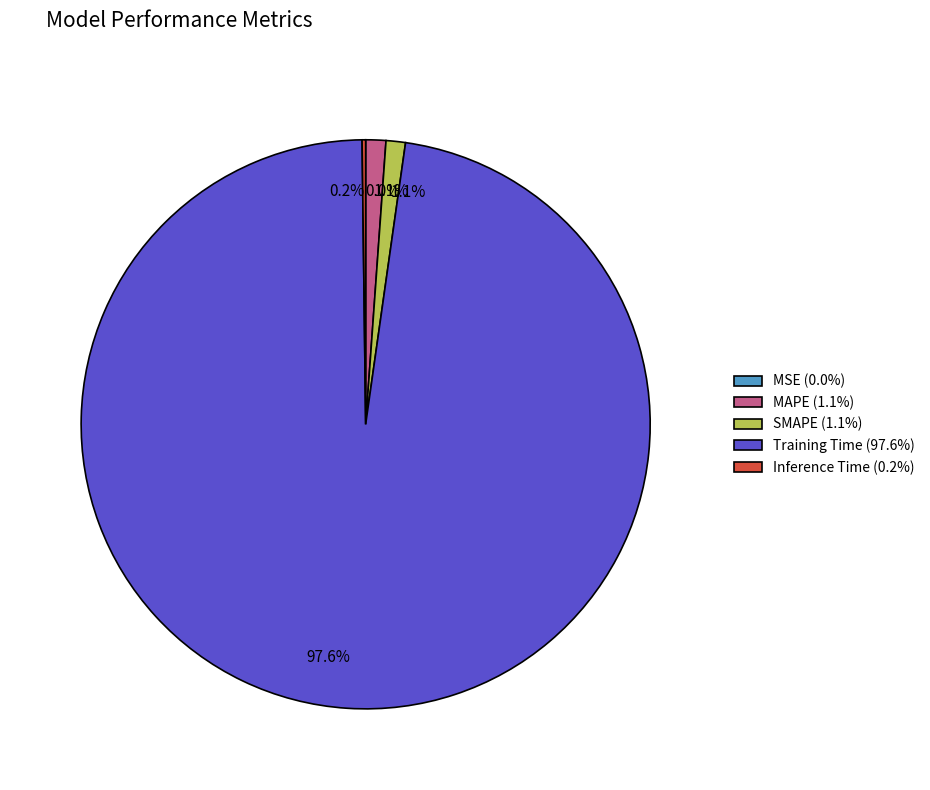

Does Training Time (97.6%) account for over 50% of the chart?

Yes